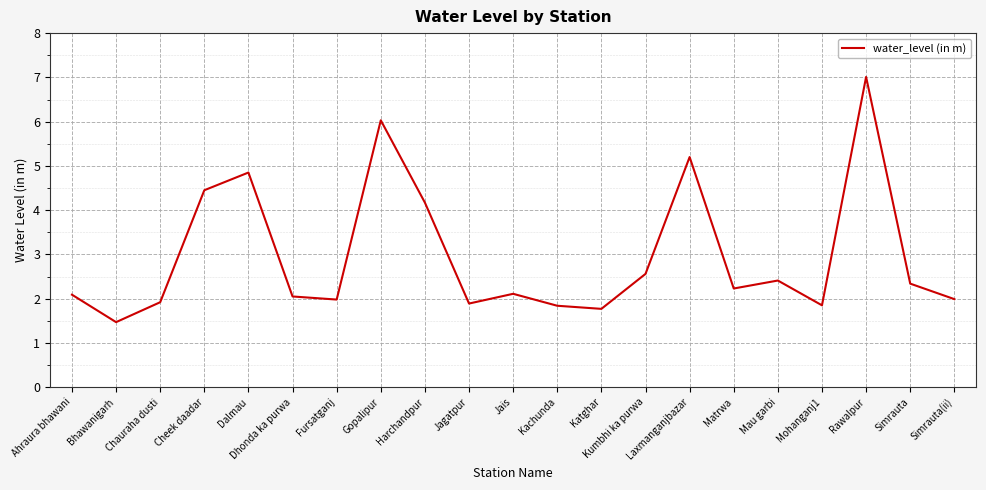

Is this an area chart (filled region under the line)?

No